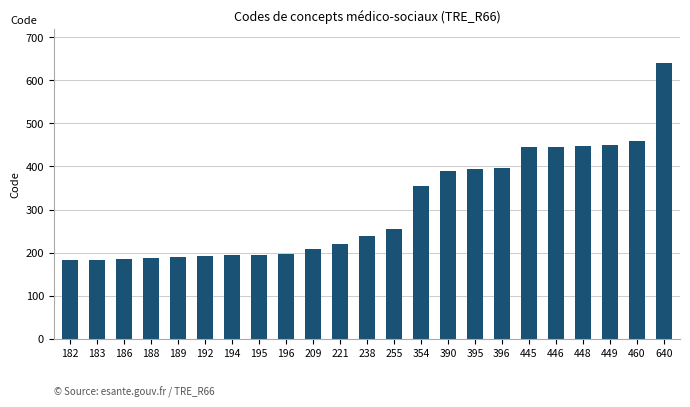

The chart shows a value of 255 at 255. True or false?

True